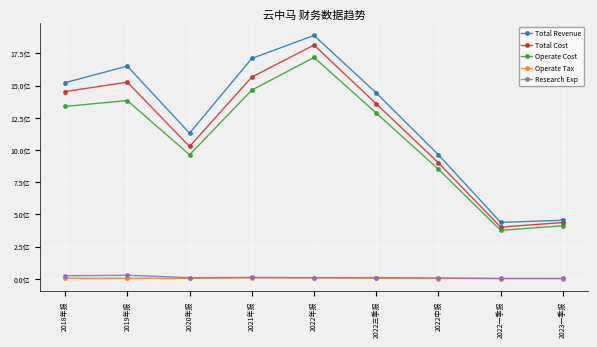

How many lines are shown in the chart?

5